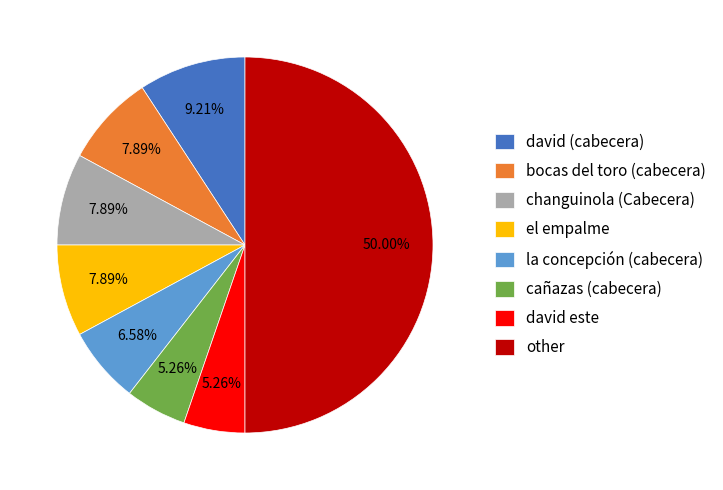

Do david (cabecera) and cañazas (cabecera) together represent more than half of the pie?

No